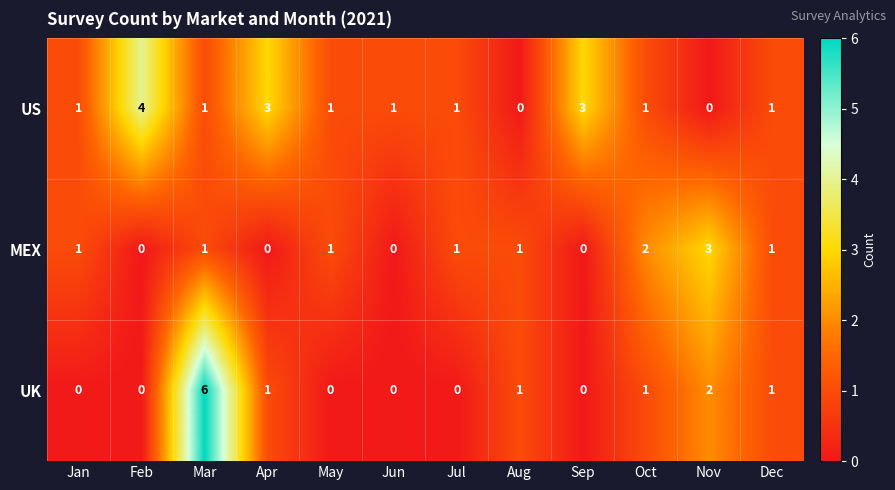

List the series in order of their peak value, lowest first.

MEX, US, UK